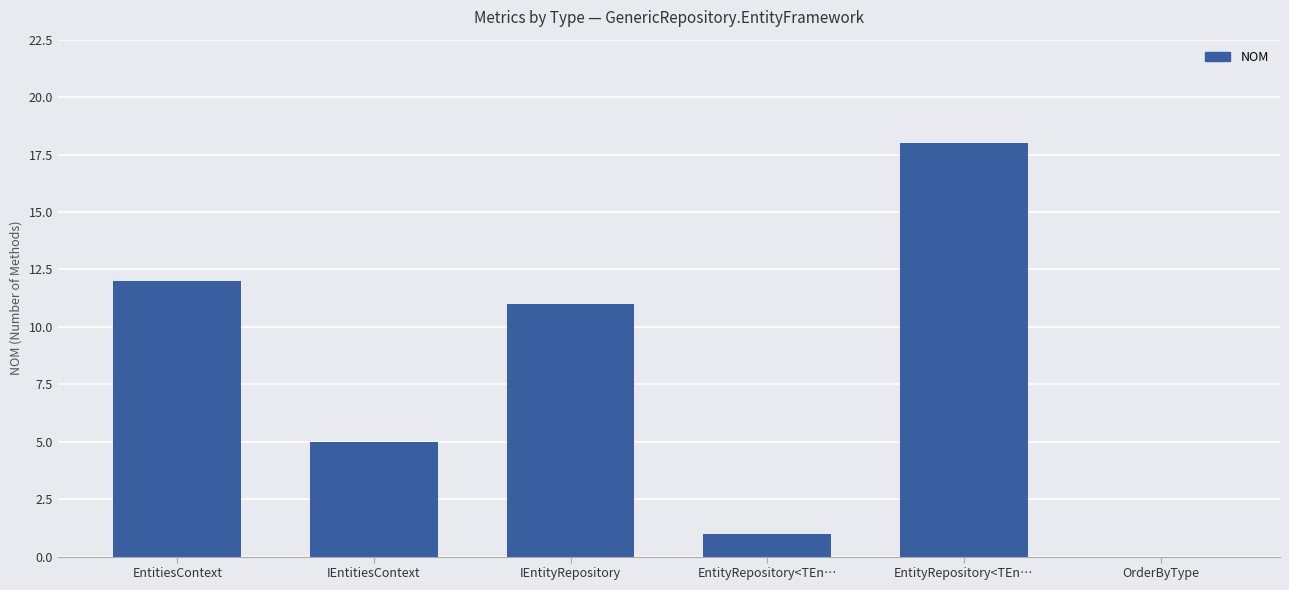

What is the value of the 2nd bar from the left?

5